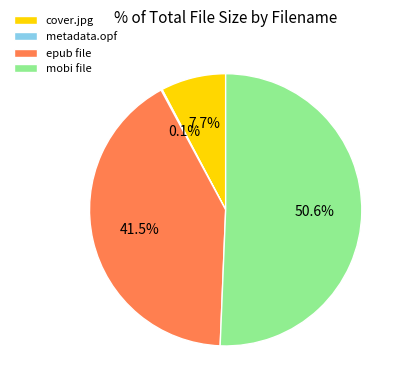

What is the ratio of the value at epub file to the value at cover.jpg?

5.4